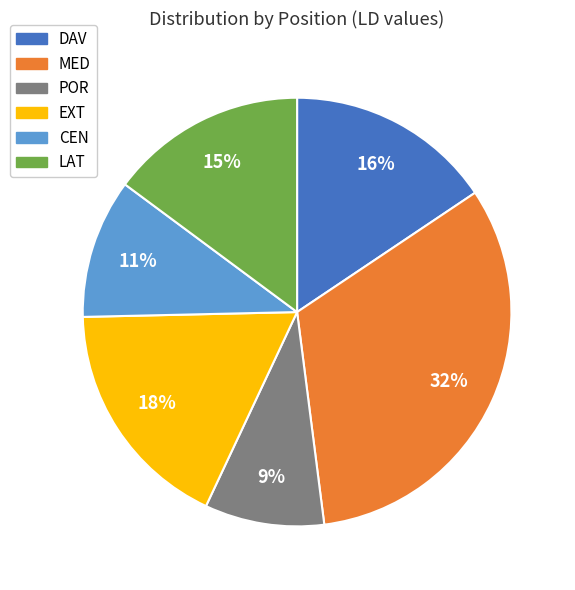

How many slices are in this pie chart?

6